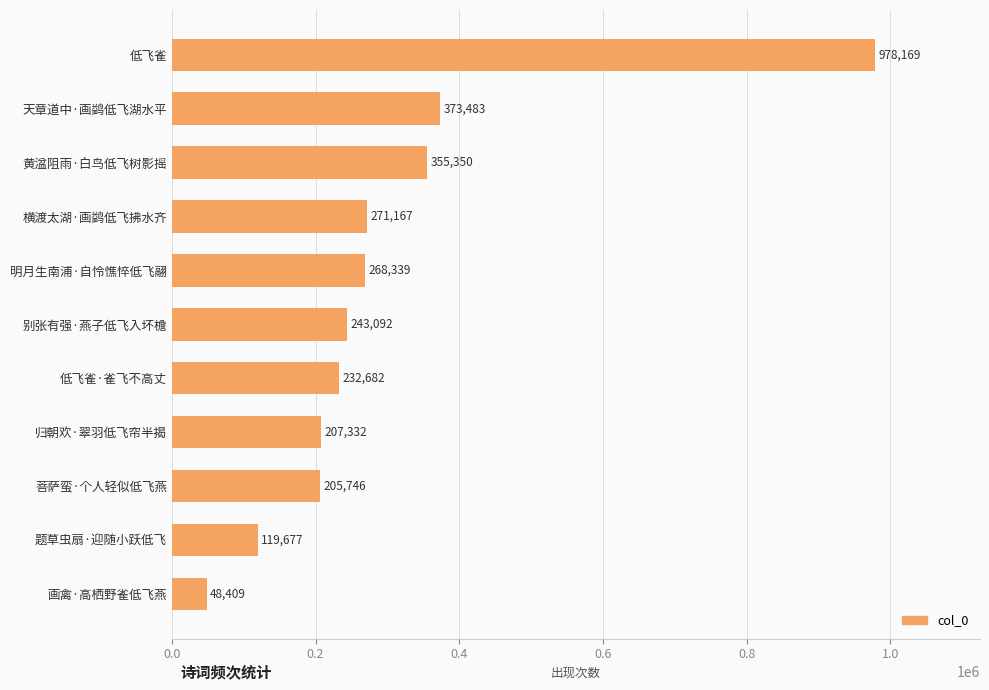

Is it true that the value at 黄湓阻雨·白鸟低飞树影摇 is 355350?

True